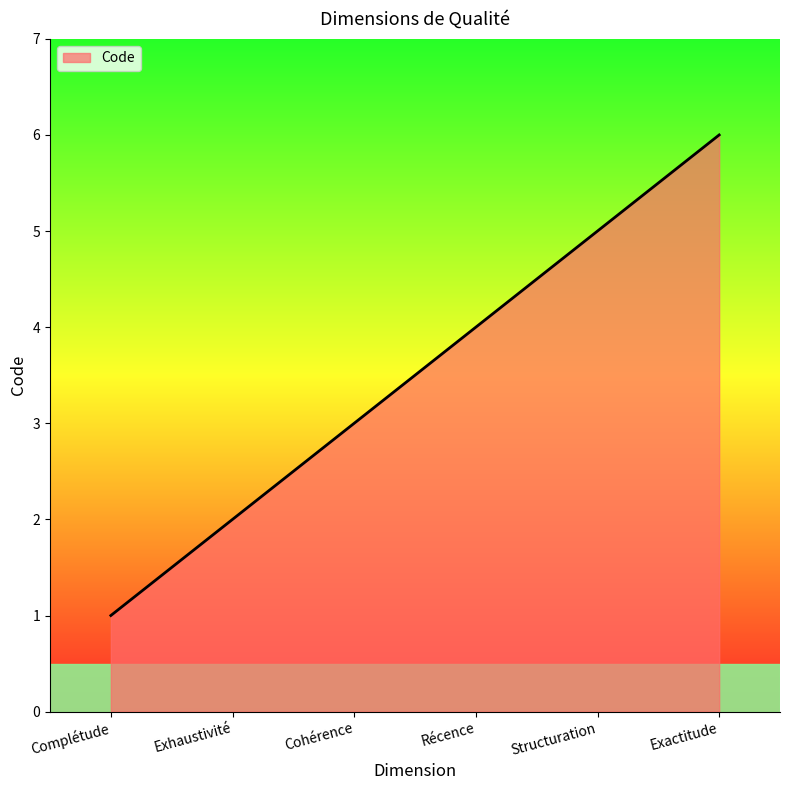

How many values are between 2 and 5?

4